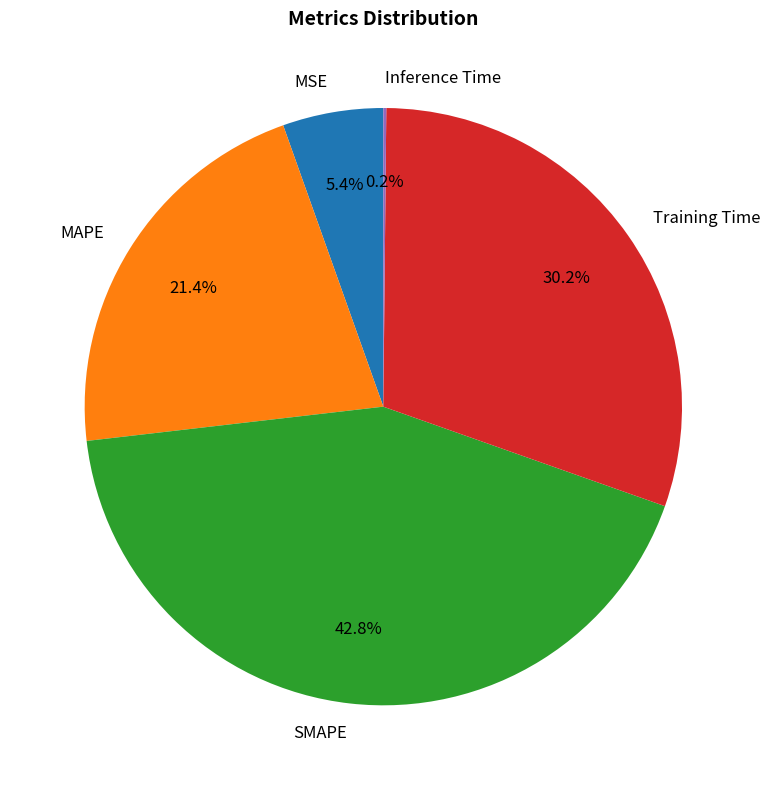

Is there a majority slice in this chart?

No